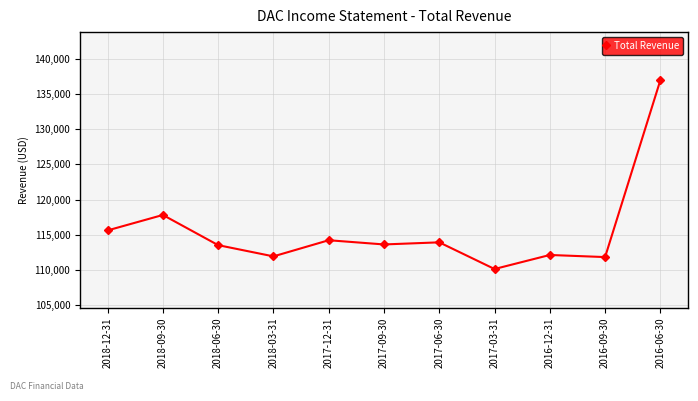

Where is the first local minimum?

2018-03-31